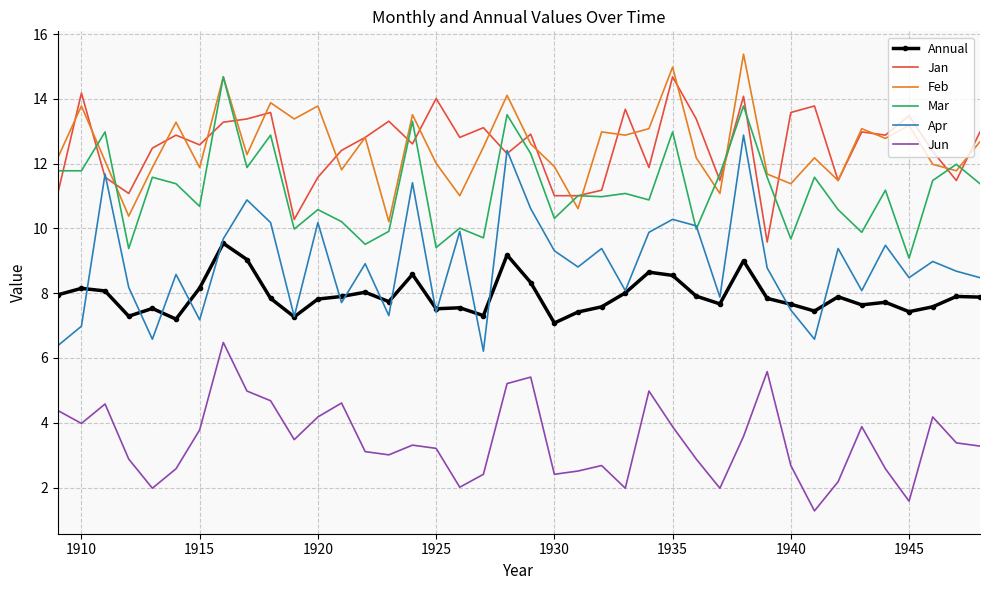

What is the difference between the maximum and minimum values in the Jan series?

5.1